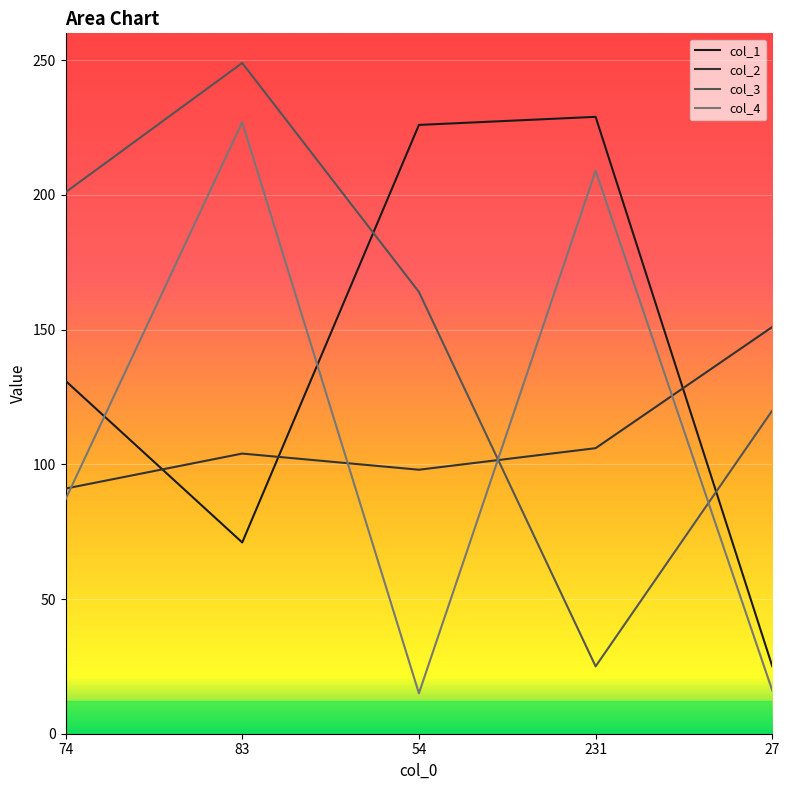

What is the sum of all col_1 values?

682